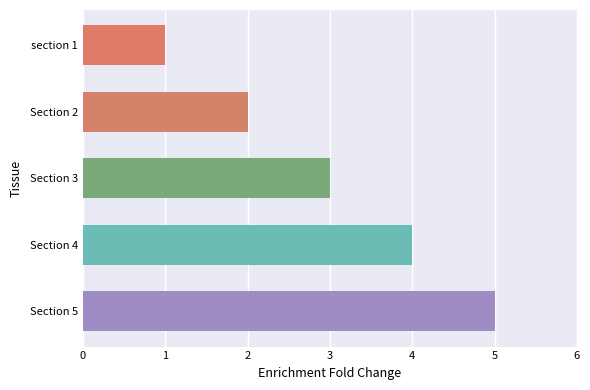

Reading bottom to top, transcribe all the data shown in this chart.

5	4	3	2	1